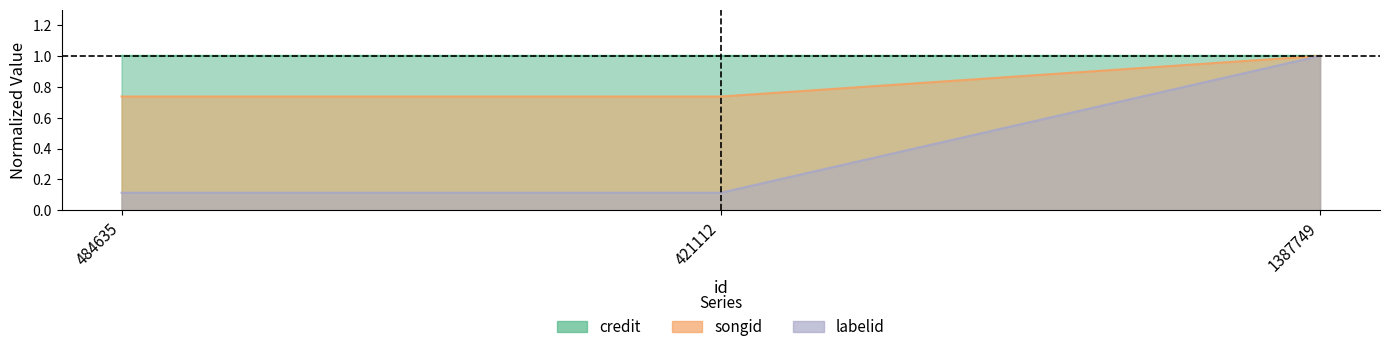

What is the sum of all credit values?

2.5